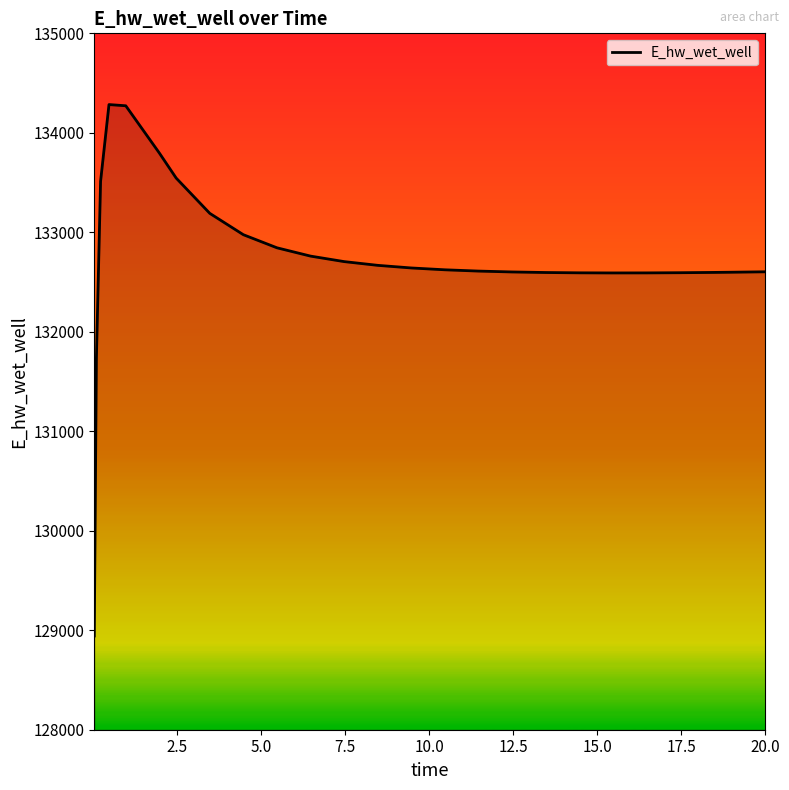

What is the difference between the maximum and minimum values?

5341.7